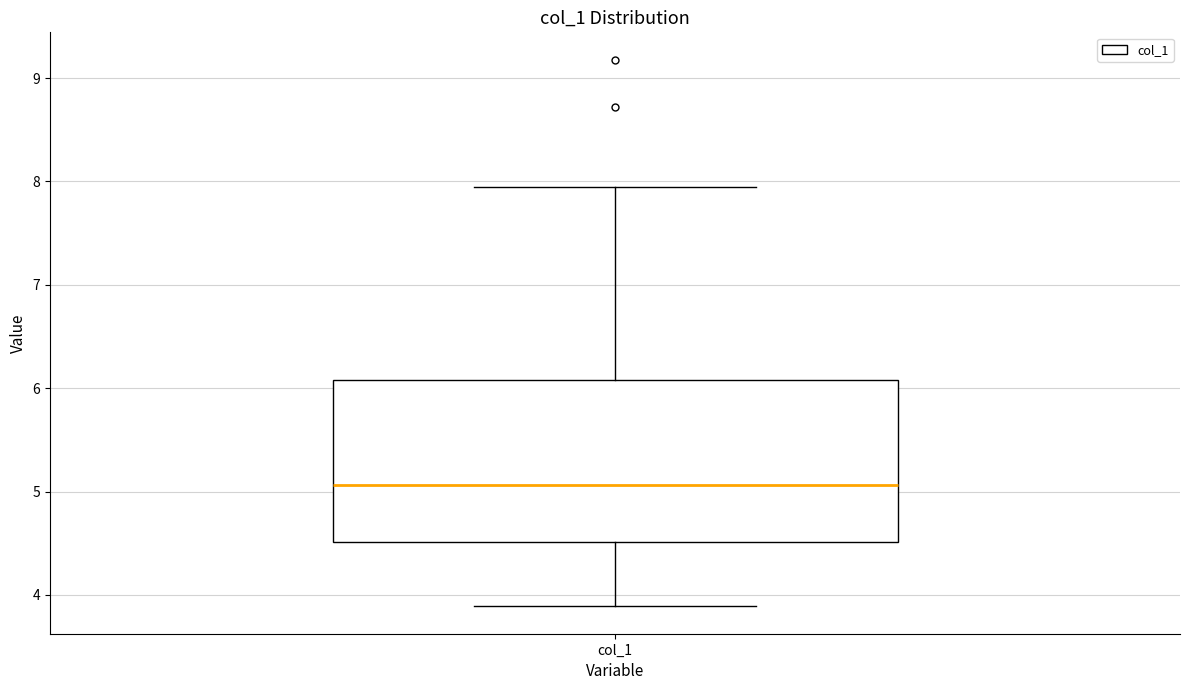

Where does the lower whisker of the box for col_1 end on the y-axis? The values are not printed on the chart, so give them approximately, as read against the axis.

3.9